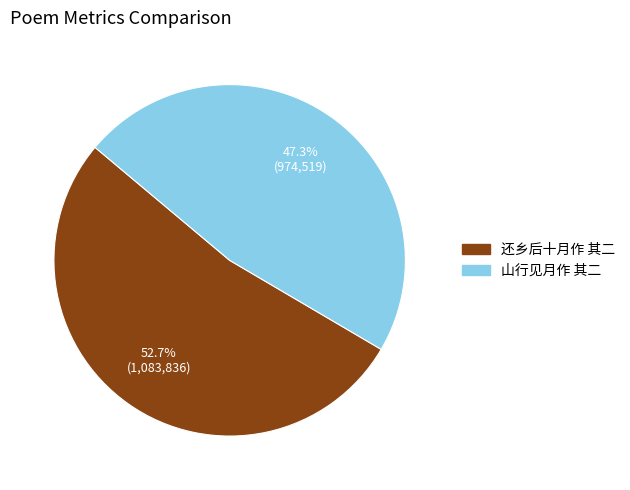

How much of the chart is everything except 还乡后十月作 其二?

47.3%